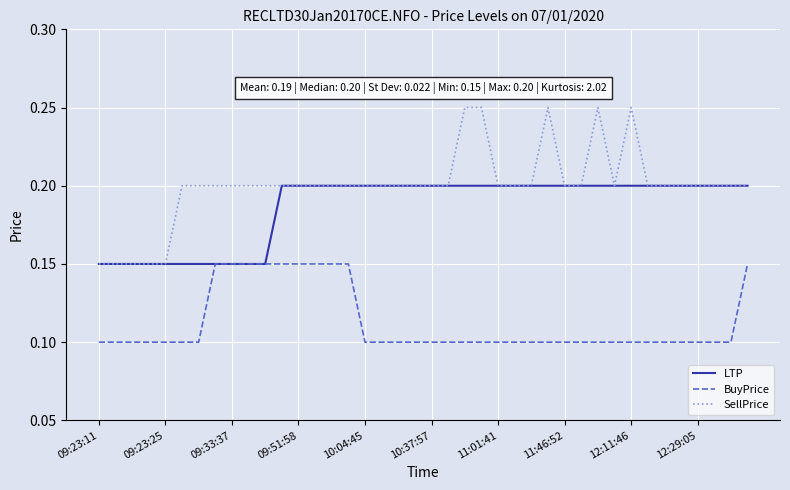

True or false: SellPrice has more than 1 interior local peaks.

True